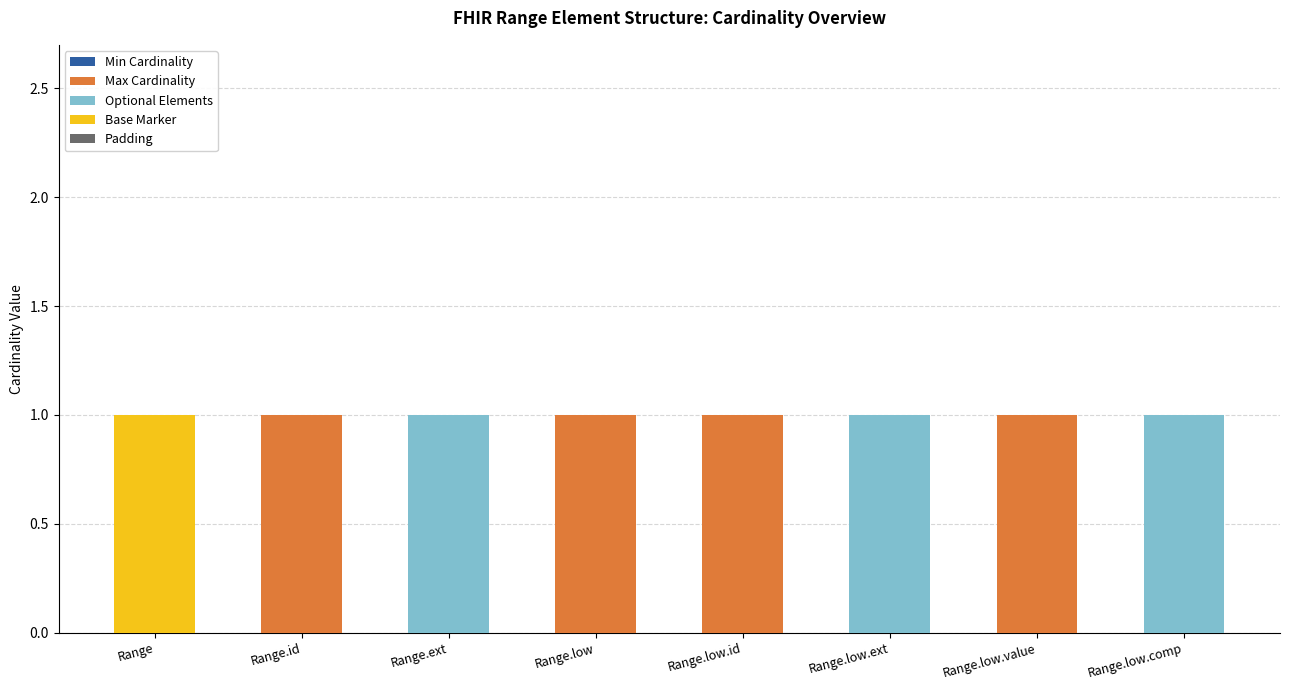

Reading left to right, what are the values for Max Cardinality?

Range=0	Range.id=1	Range.ext=0	Range.low=1	Range.low.id=1	Range.low.ext=0	Range.low.value=1	Range.low.comp=0